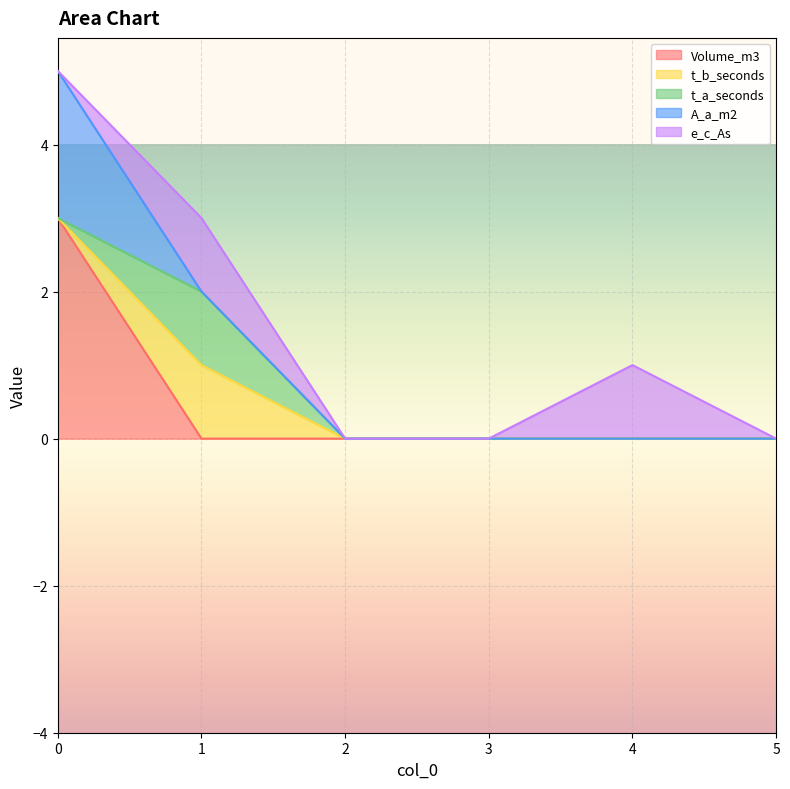

Is it true that t_b_seconds equals 0 at 0?

True